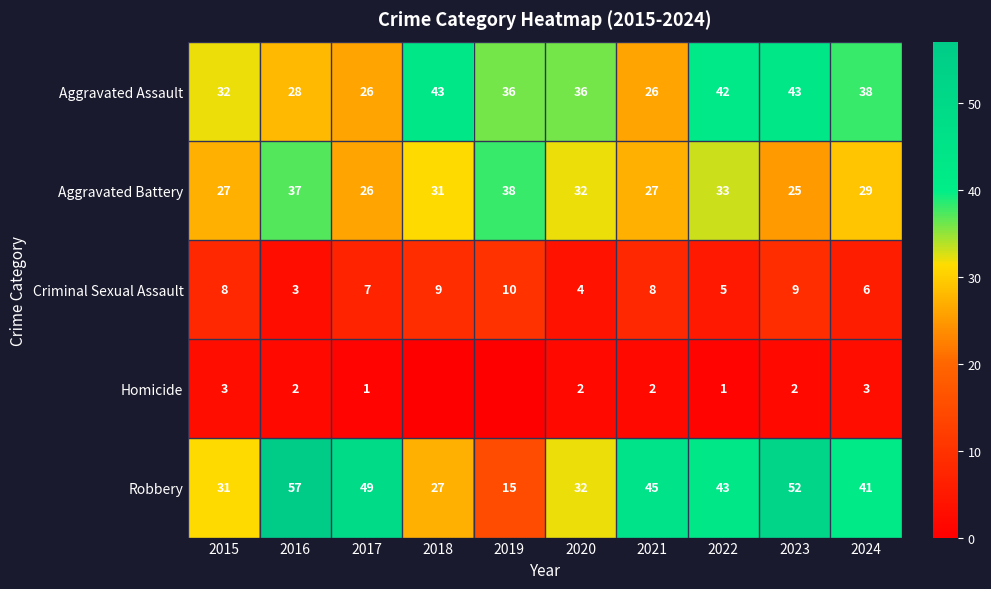

What is the approximate value of Robbery at 2016?

57